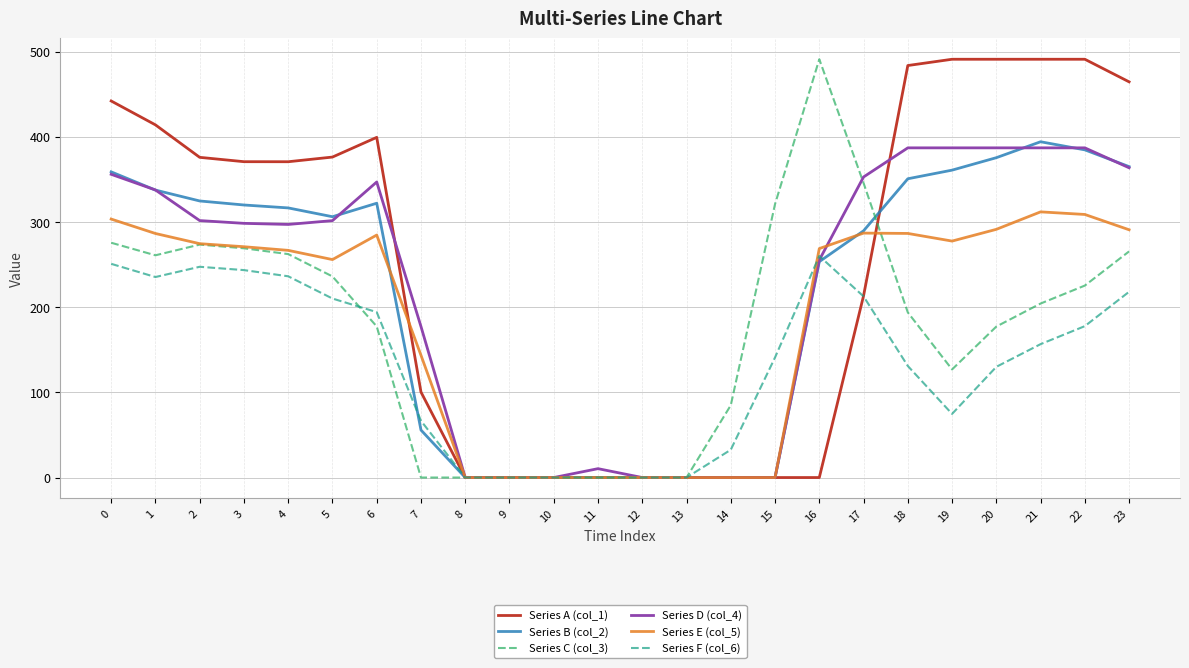

How many distinct data groups are displayed?

6